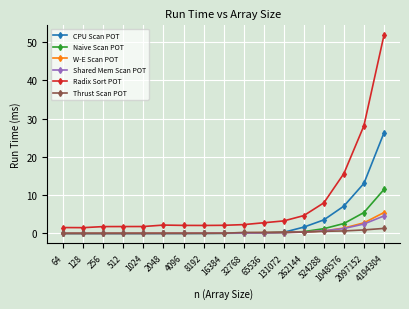

True or false: CPU Scan POT and Radix Sort POT cross at least once.

False